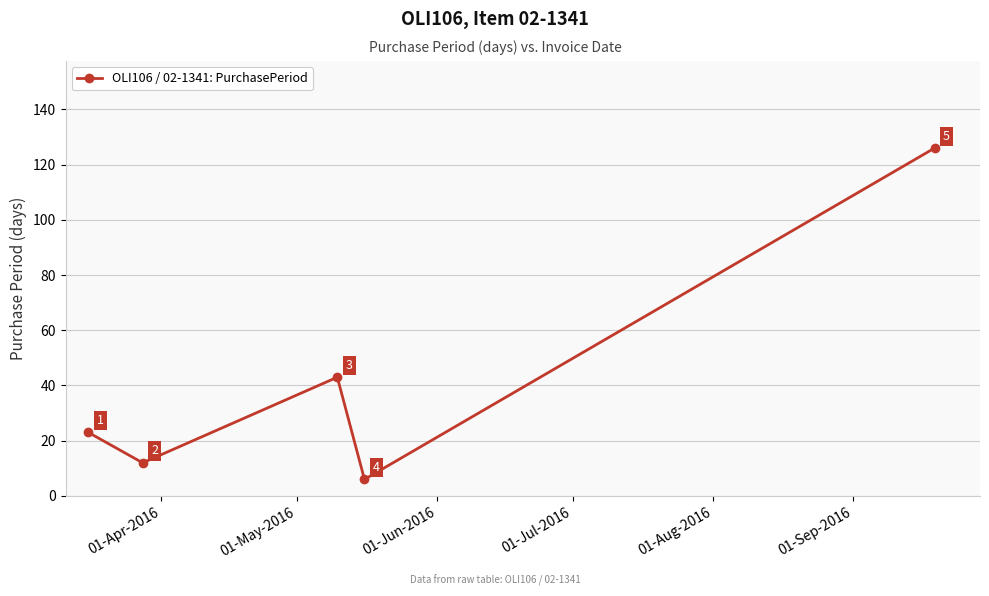

Reading left to right, transcribe all the data shown in this chart.

23	12	43	6	126